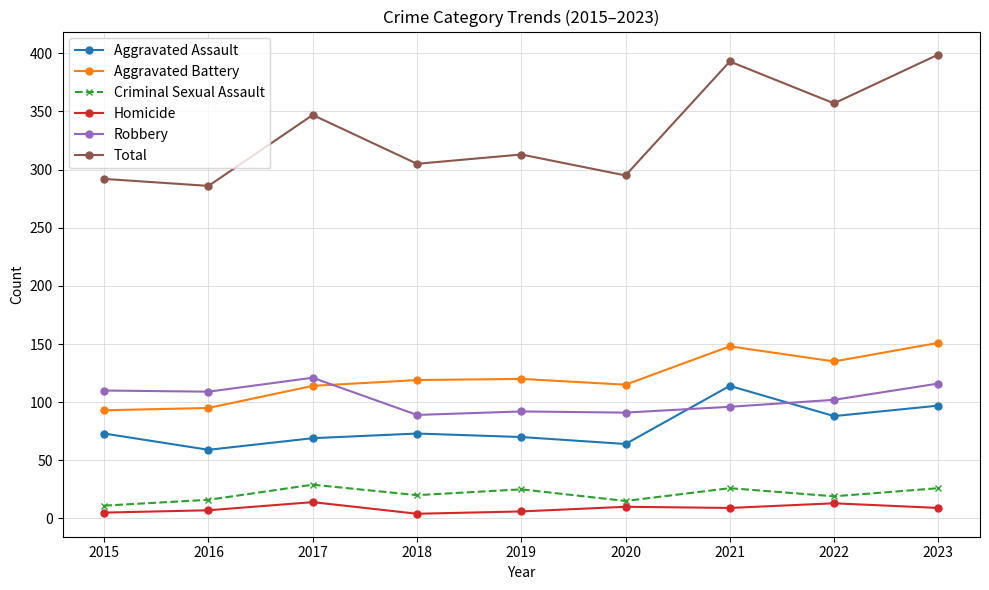

At how many categories does at least one series exceed 342?

4